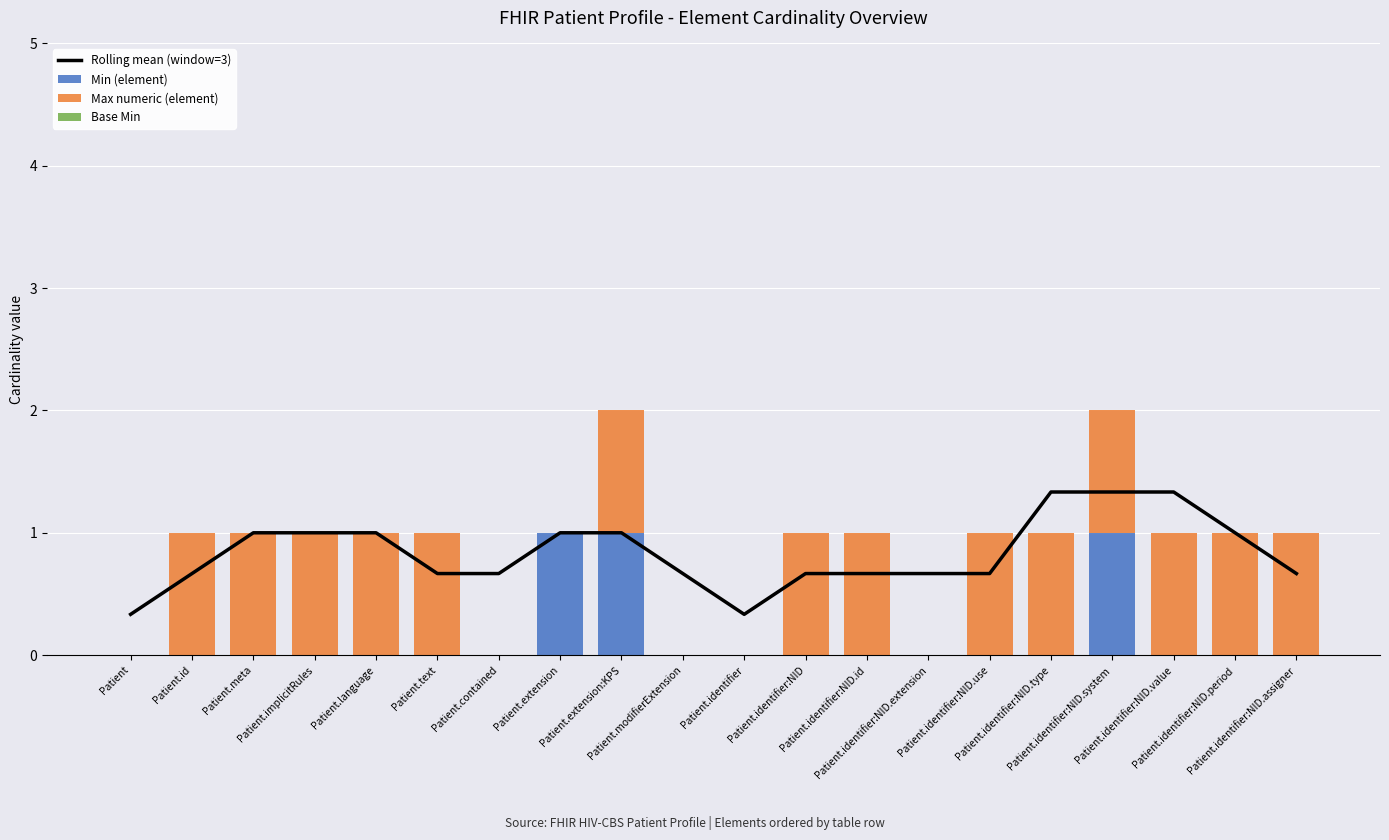

What is the value of the Max numeric (element) bar at the 12th from the left?

1.0